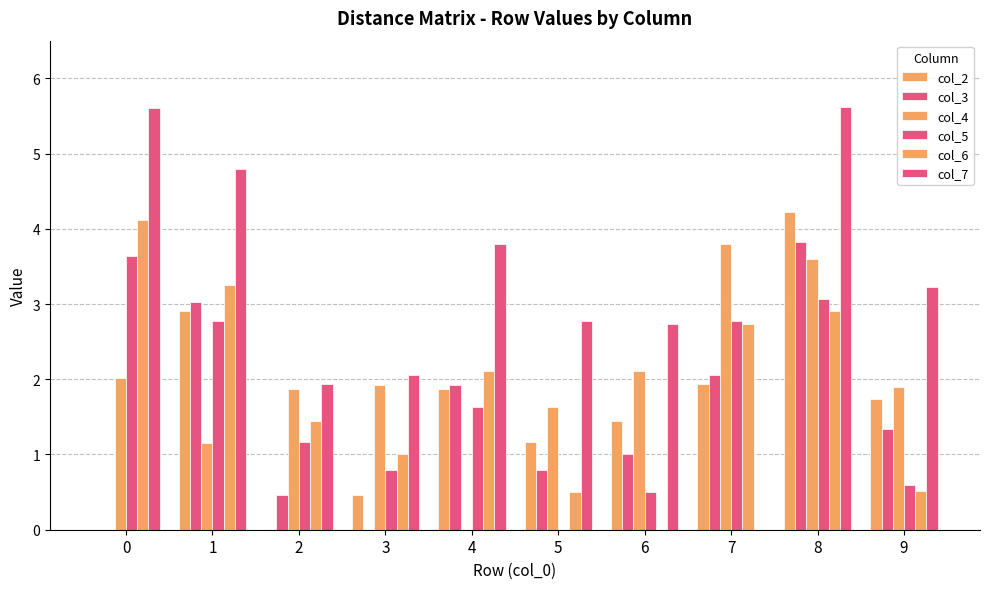

Are the bars grouped side by side (vs. stacked)?

Yes